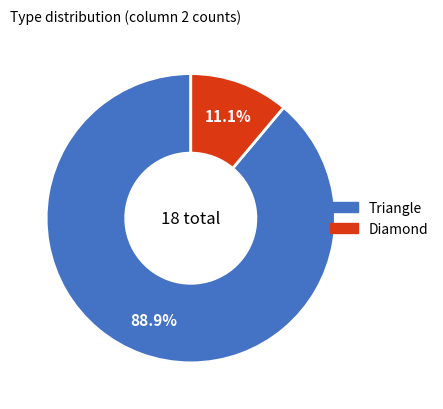

Is there any slice that represents more than half of the pie?

Yes